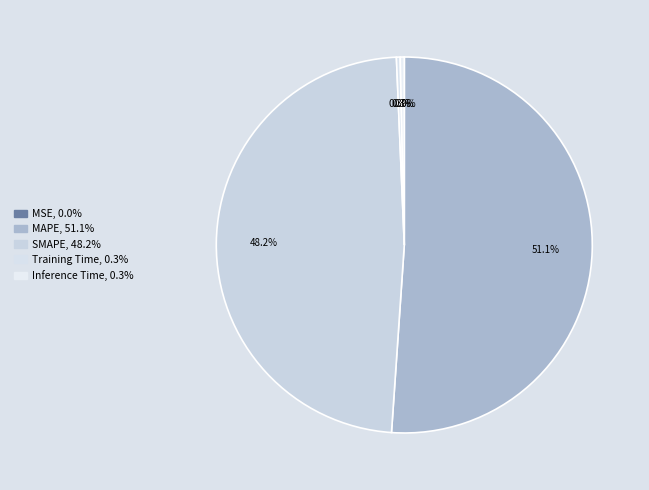

The Inference Time slice represents 1% of the pie. True or false?

False